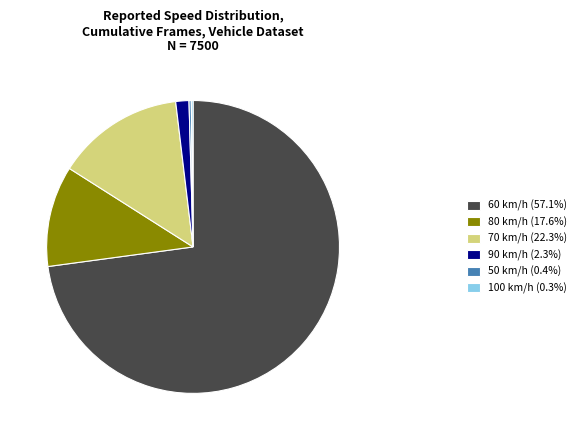

Does 60 represent more than half of the total?

Yes